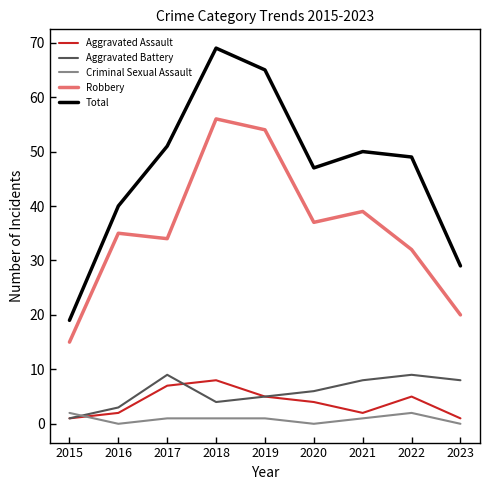

At which label does Total reach its peak?

2018